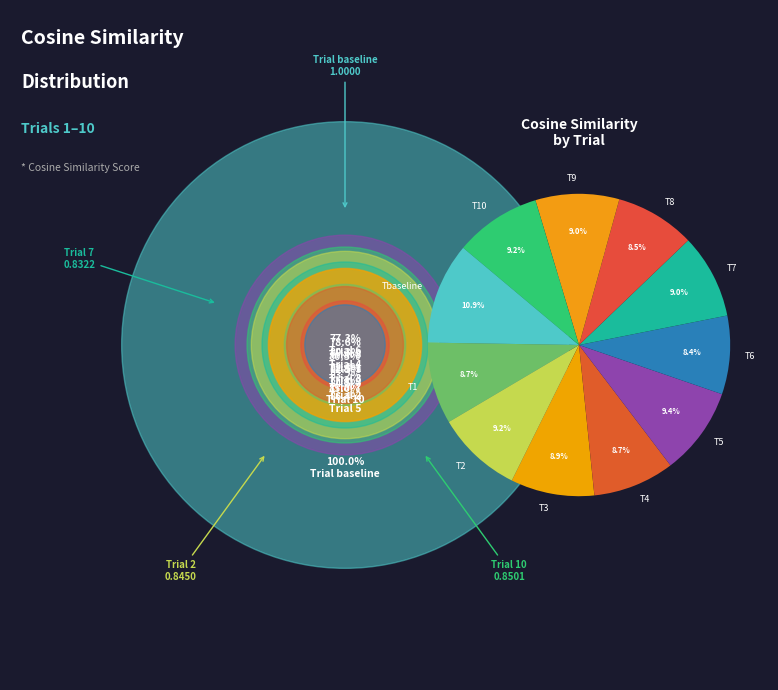

Which category has the biggest portion of the pie?

Tbaseline